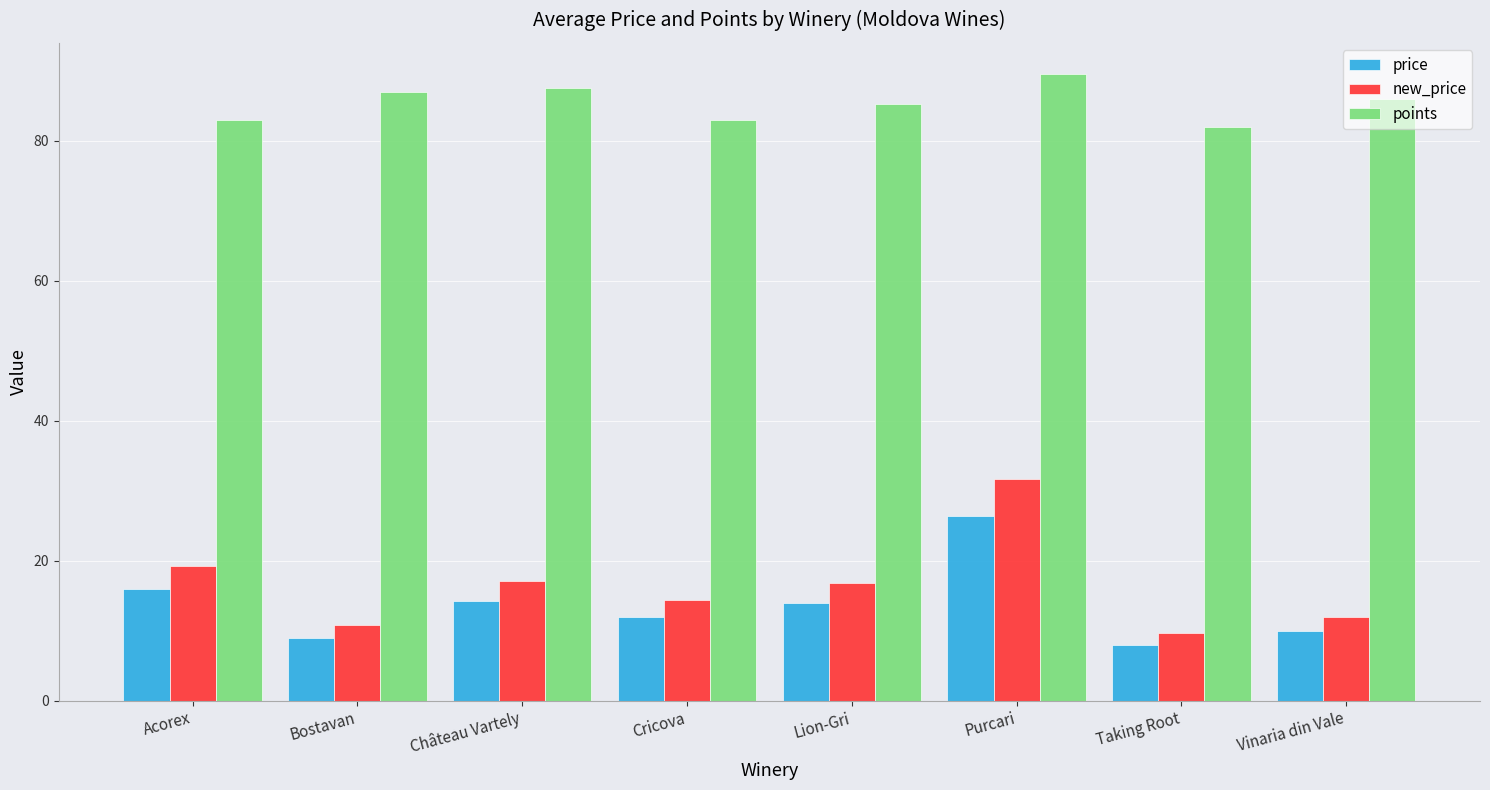

Which series changed the most between Château Vartely and Purcari?

new_price